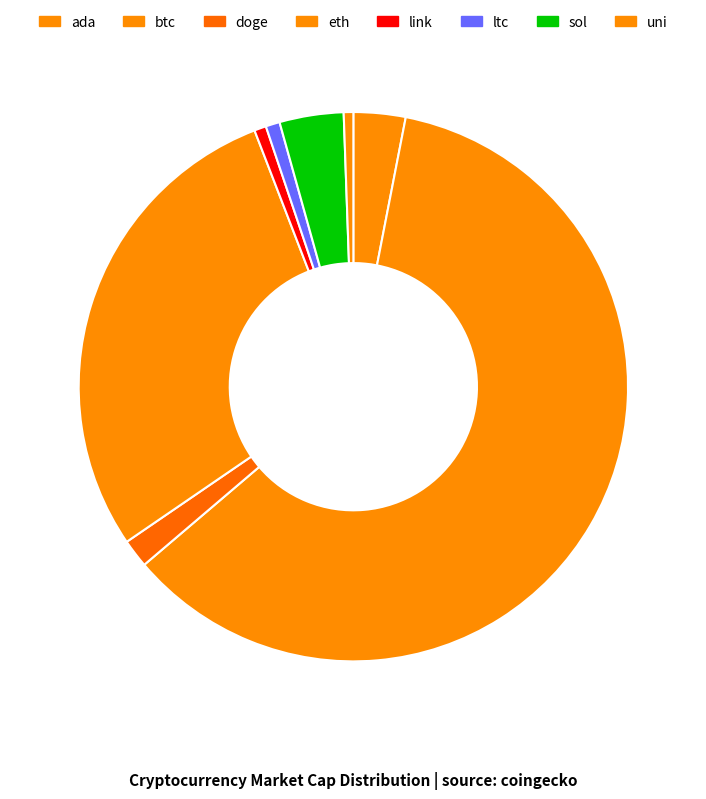

To the nearest percent, what is the difference between the largest and smallest slice percentages?

60%